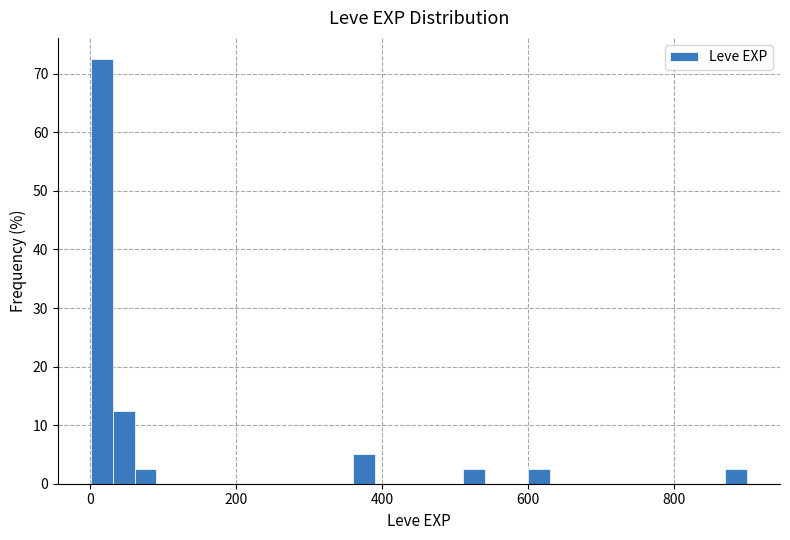

Read against the x-axis, roughly where is the centre of the tallest bar?

20